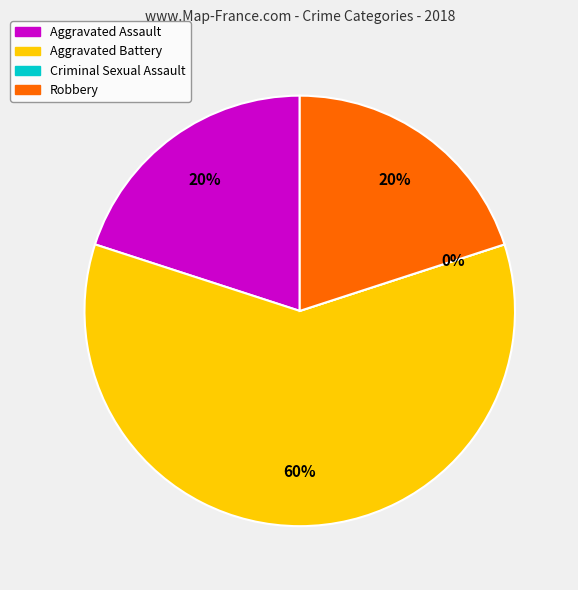

Which has a higher value, Aggravated Assault or Criminal Sexual Assault?

Aggravated Assault